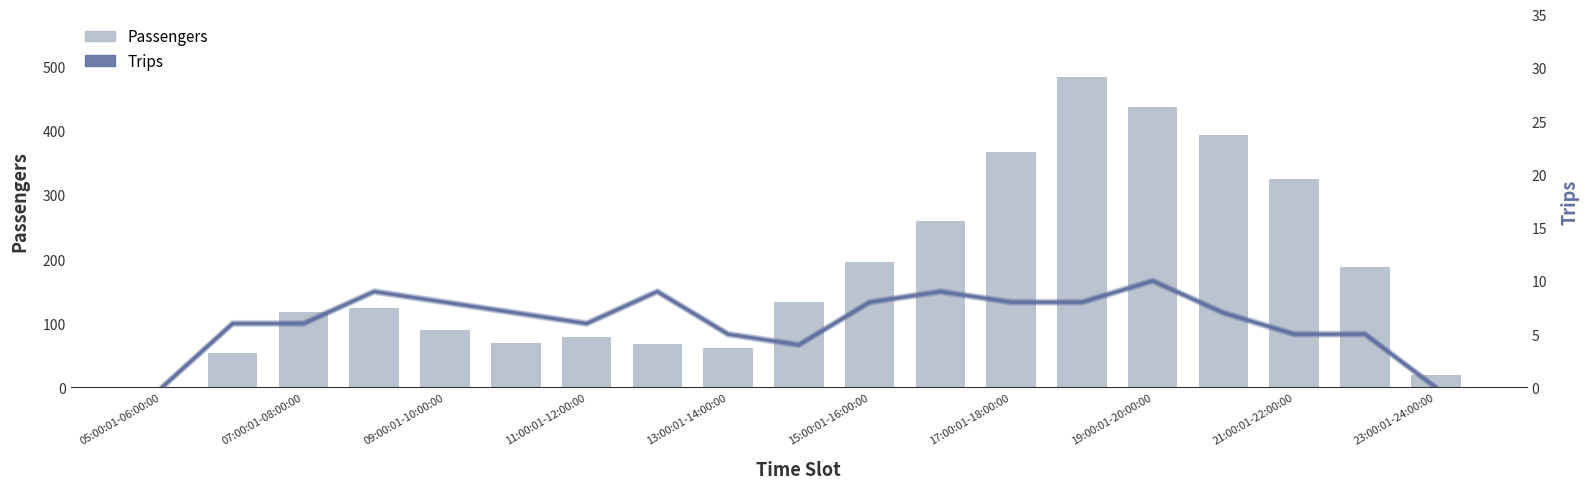

Is the value of Passengers at 15 greater than the value of Trips at 05:00:01-06:00:00?

Yes